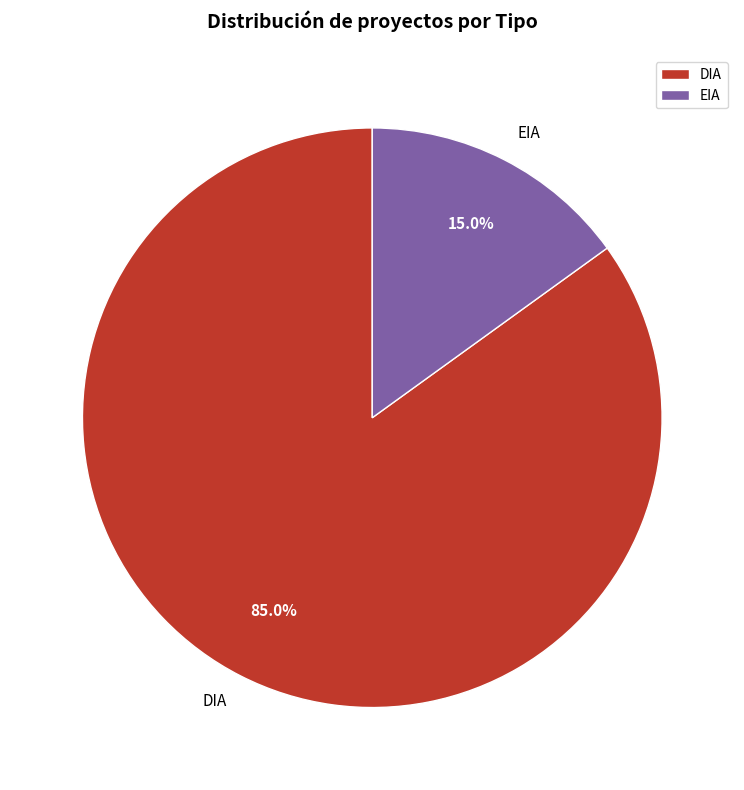

Which slice is the largest?

DIA